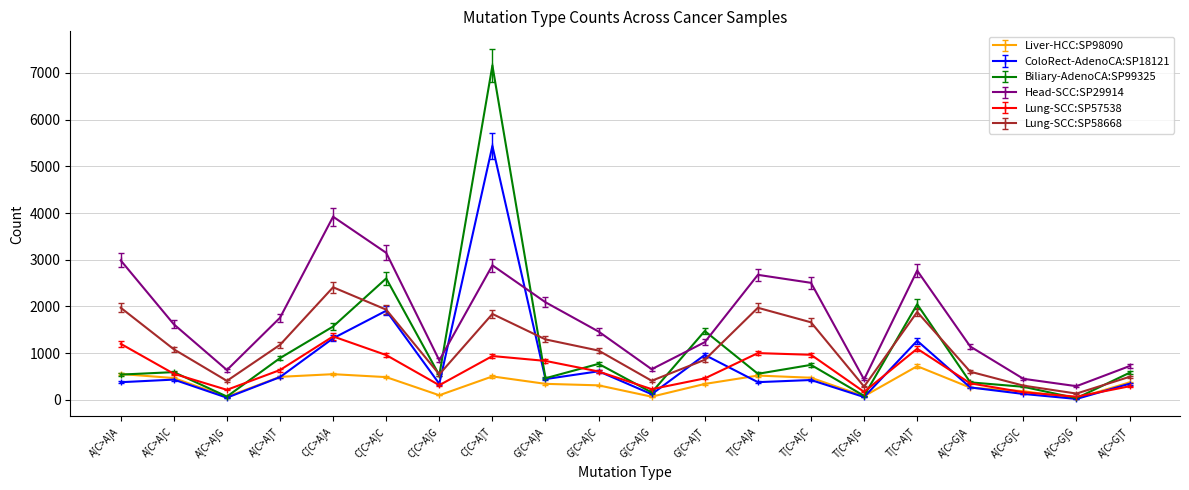

Rank the series by their maximum value, from highest to lowest.

Biliary-AdenoCA:SP99325, ColoRect-AdenoCA:SP18121, Head-SCC:SP29914, Lung-SCC:SP58668, Lung-SCC:SP57538, Liver-HCC:SP98090